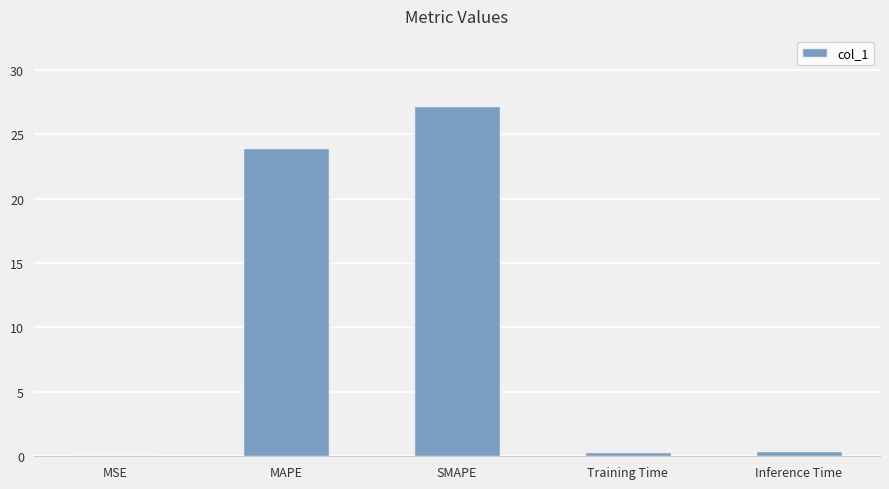

What is the maximum value shown in the chart?

27.2